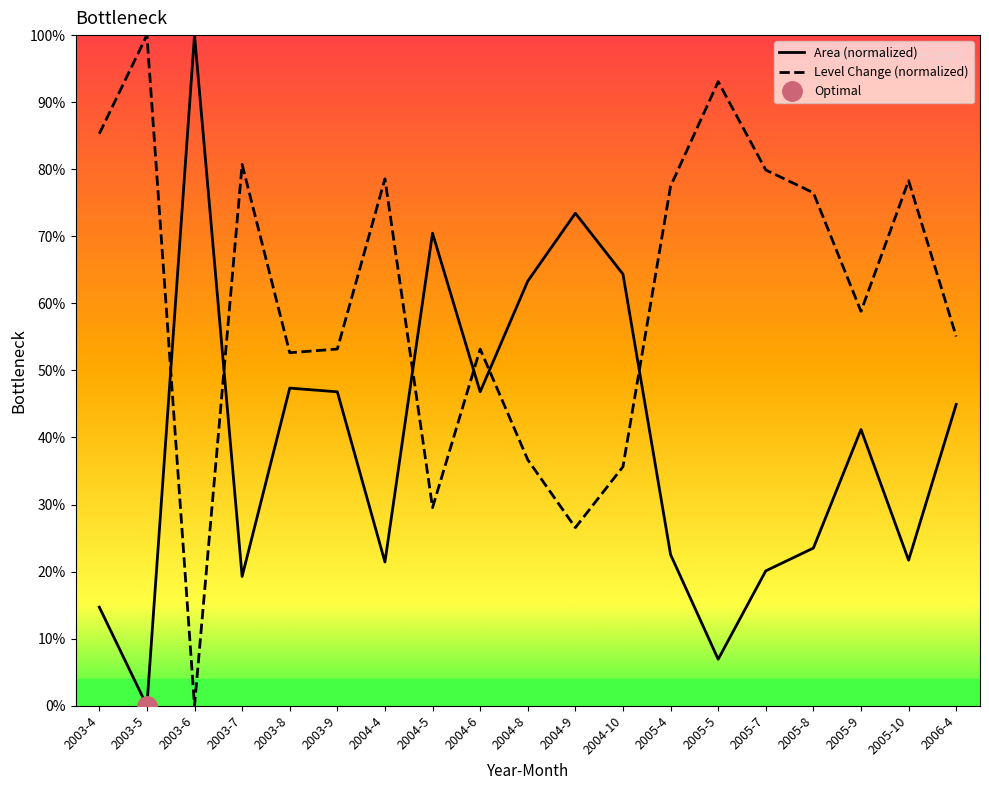

Count the number of data series in this chart.

2